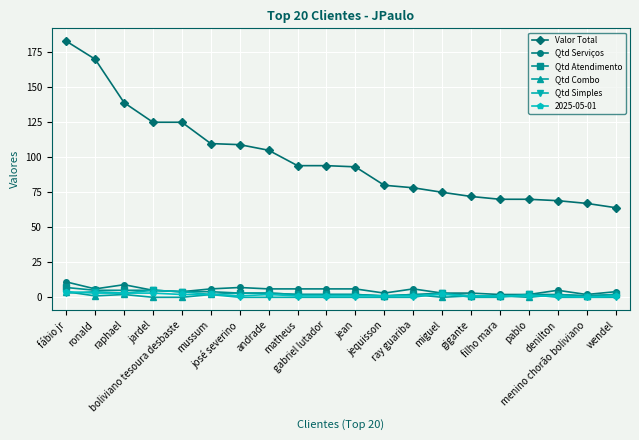

What are all the series names shown in the legend?

Valor Total, Qtd Serviços, Qtd Atendimento, Qtd Combo, Qtd Simples, 2025-05-01